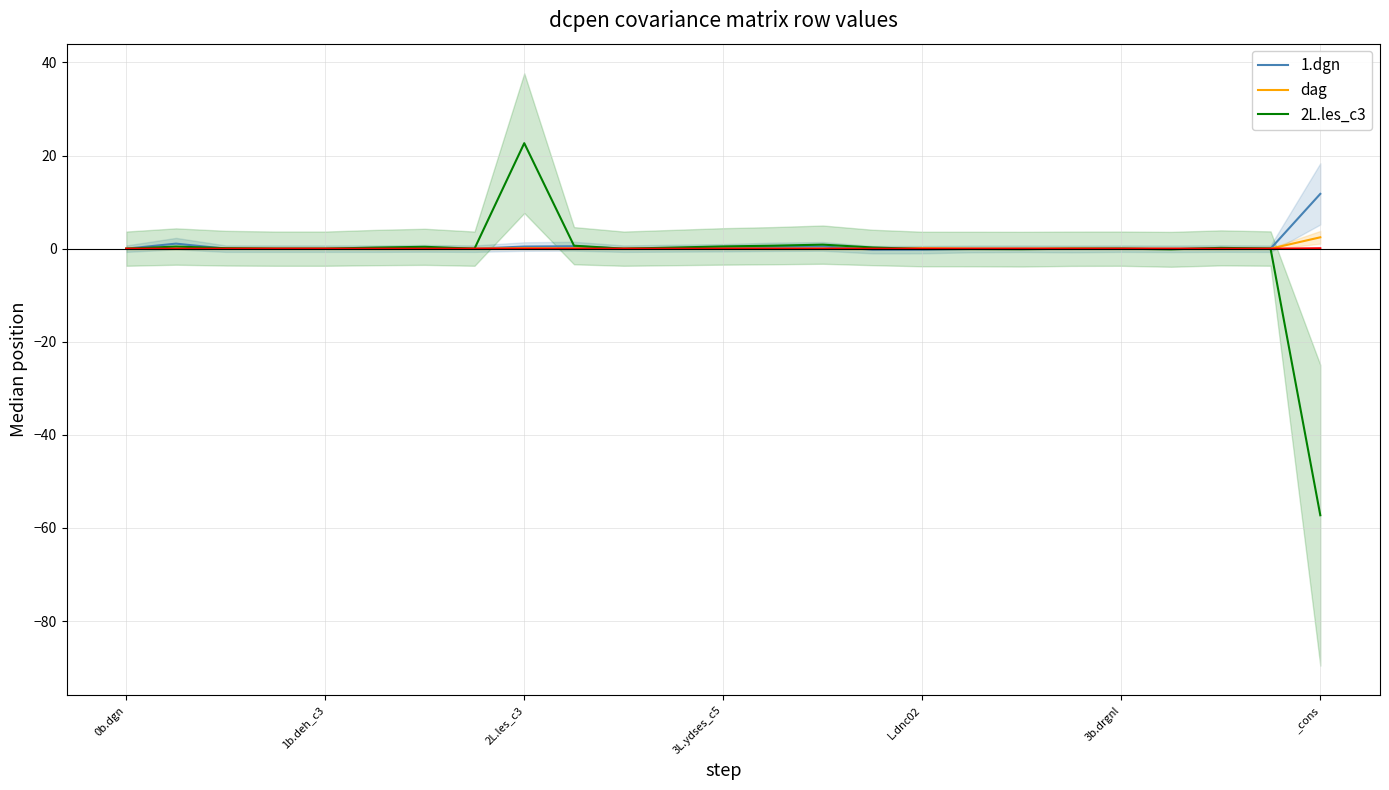

Is it true that 2L.les_c3 equals 0.5 at 12?

True